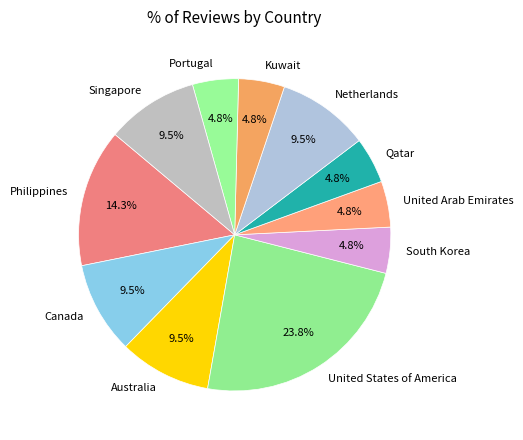

Which category has the biggest portion of the pie?

United States of America